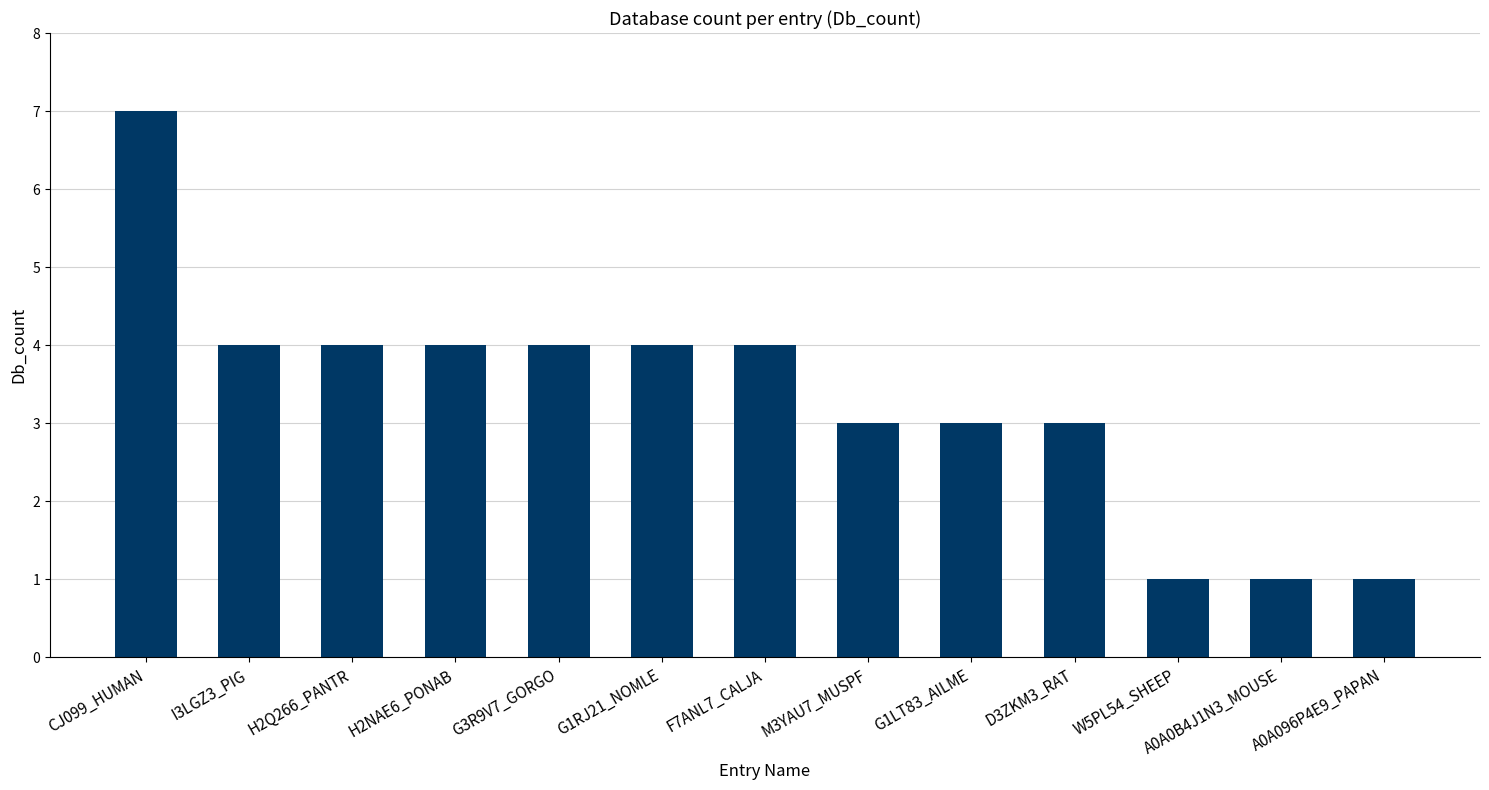

What is the label of the 2nd bar from the right?

A0A0B4J1N3_MOUSE